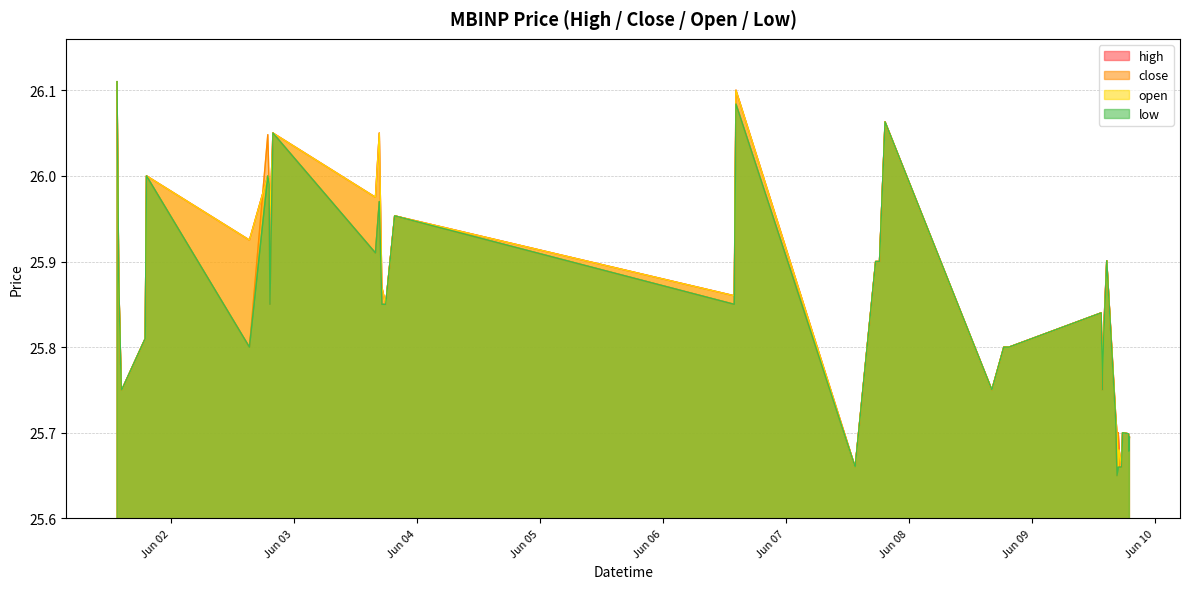

What is the sum of the close values at 2022-06-09 13:55 and 2022-06-07 17:35?

51.7